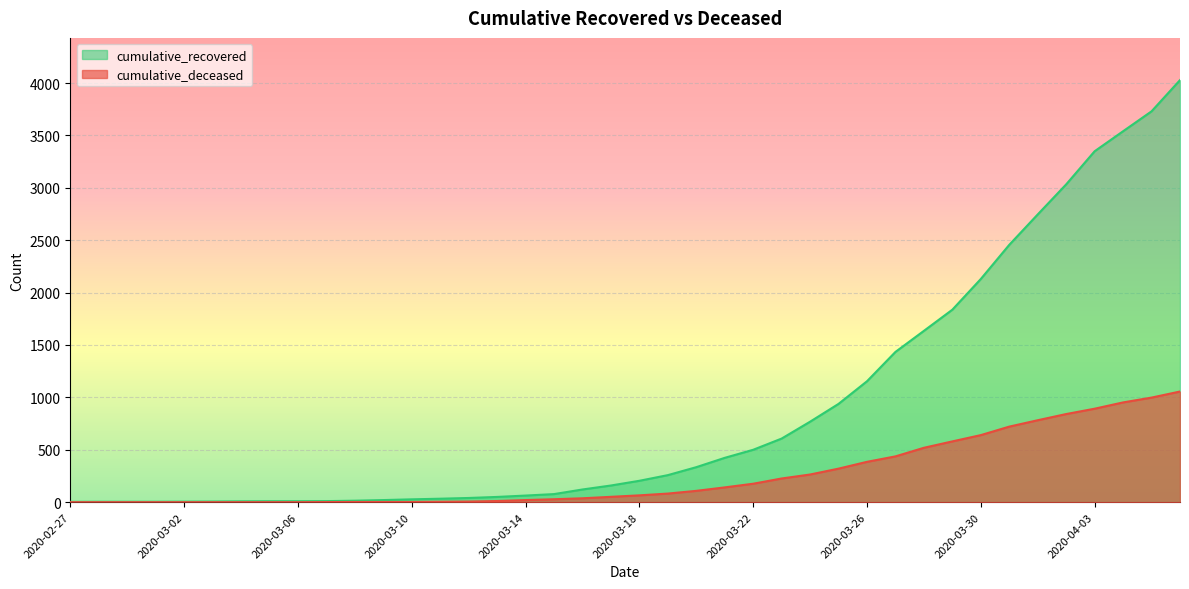

What is the sum of the cumulative_recovered values at 2020-03-29 and 2020-03-13?

1887